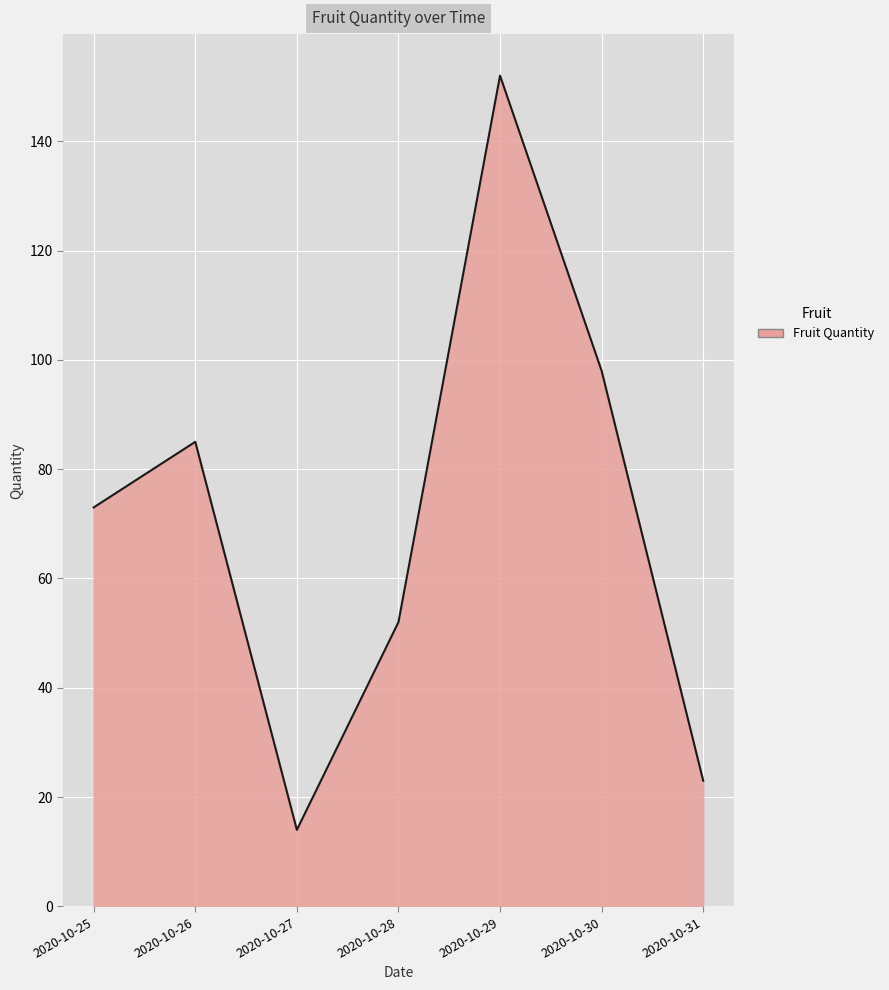

What is the average value?

71